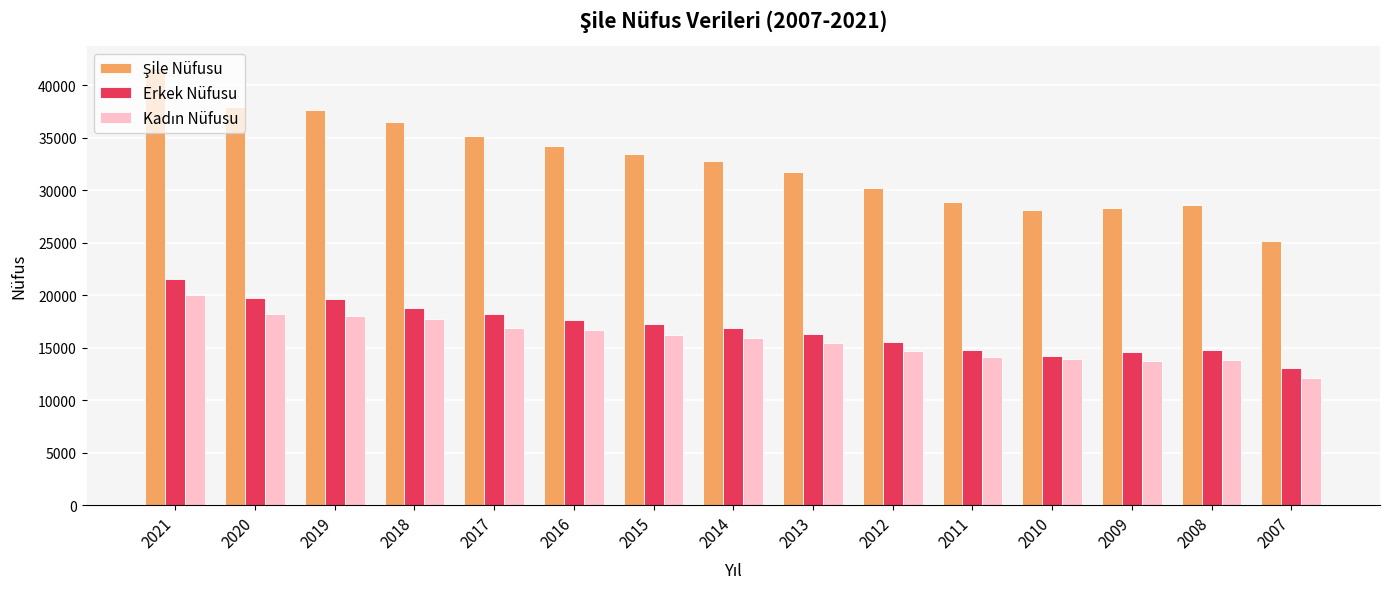

At which category is the sum across all series the highest?

2021